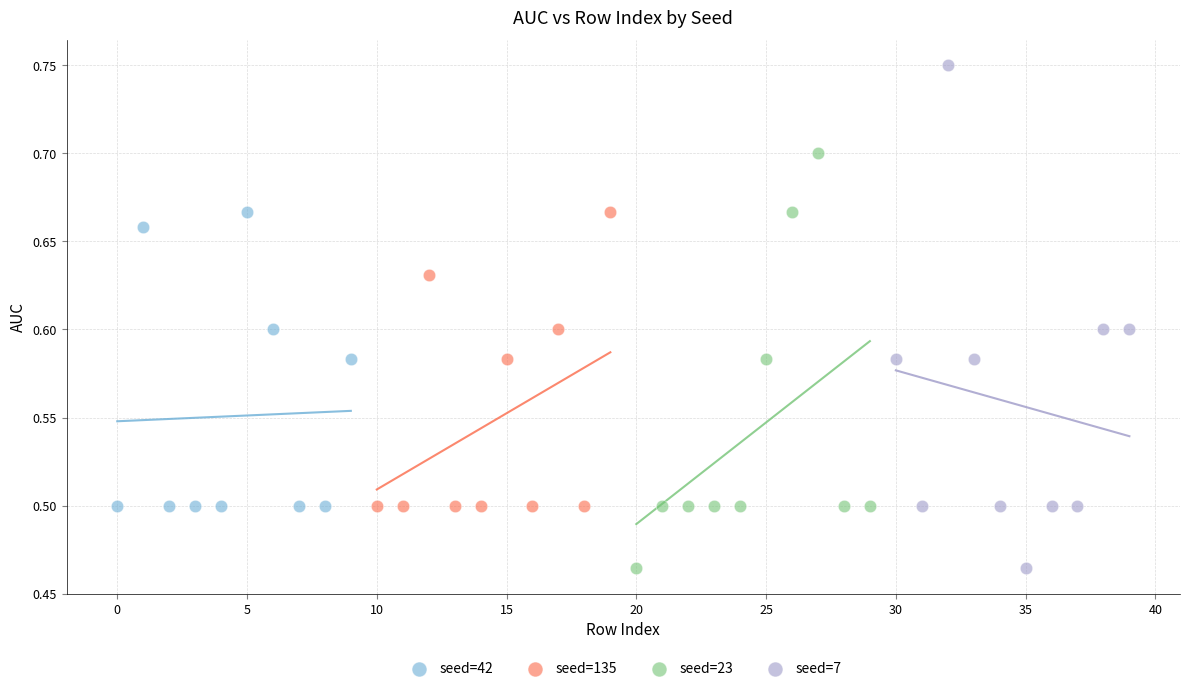

Which series reaches the maximum Y coordinate?

seed=7